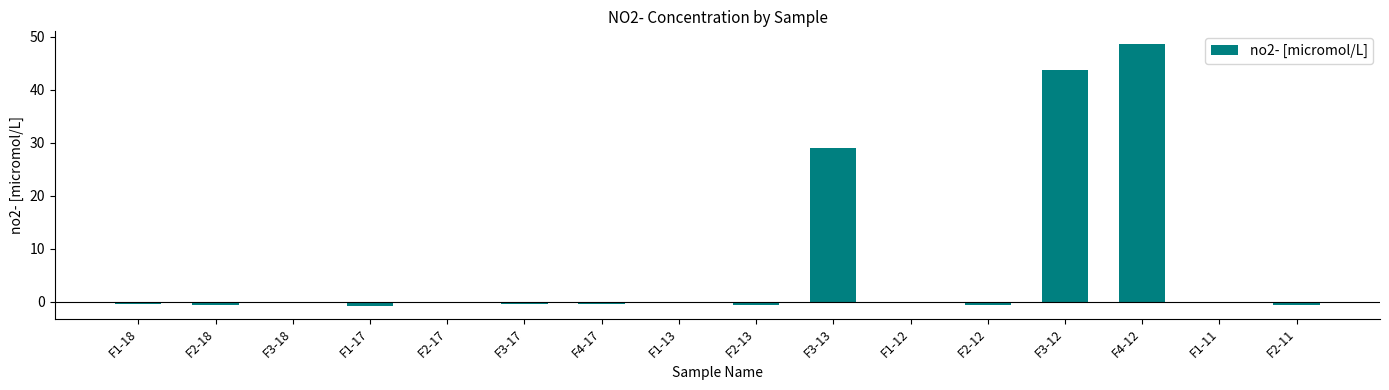

At which label is the value closest to 23?

F3-13